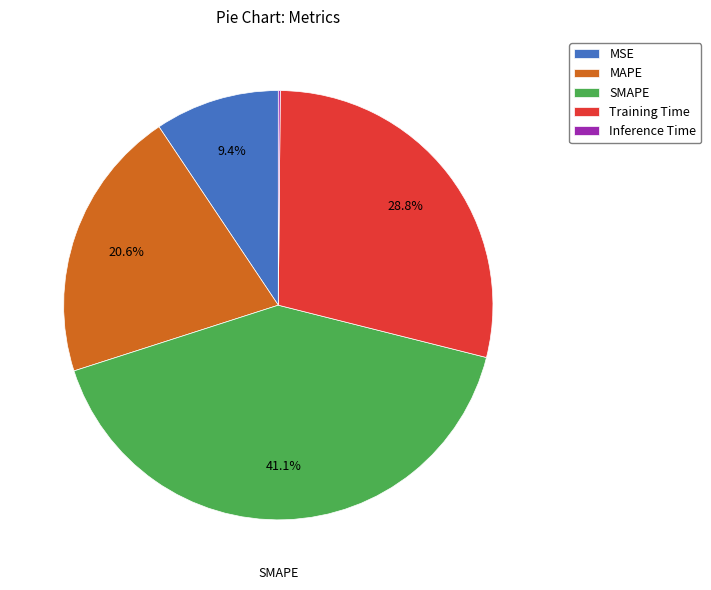

Which slice is the largest?

SMAPE